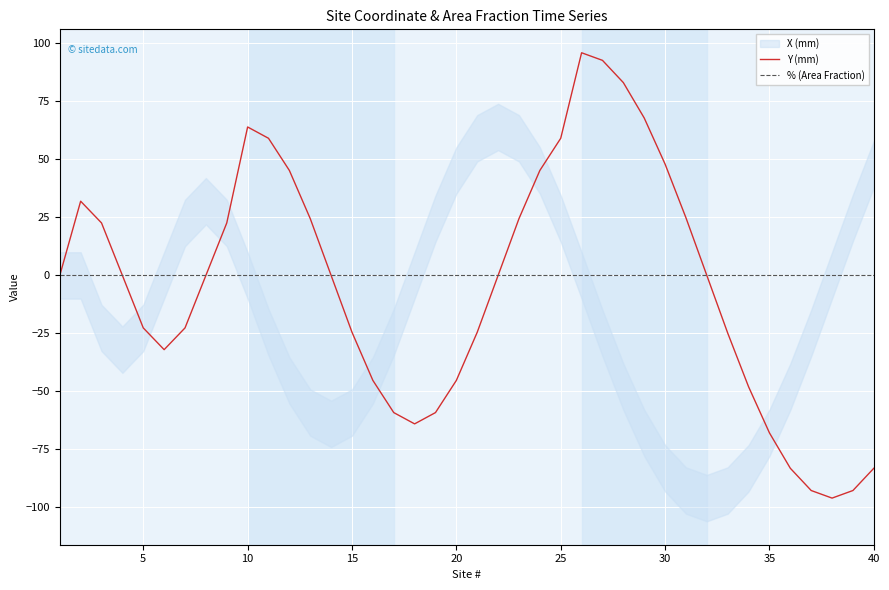

In Y (mm), how many points are lower than both neighbors (excluding endpoints)?

3